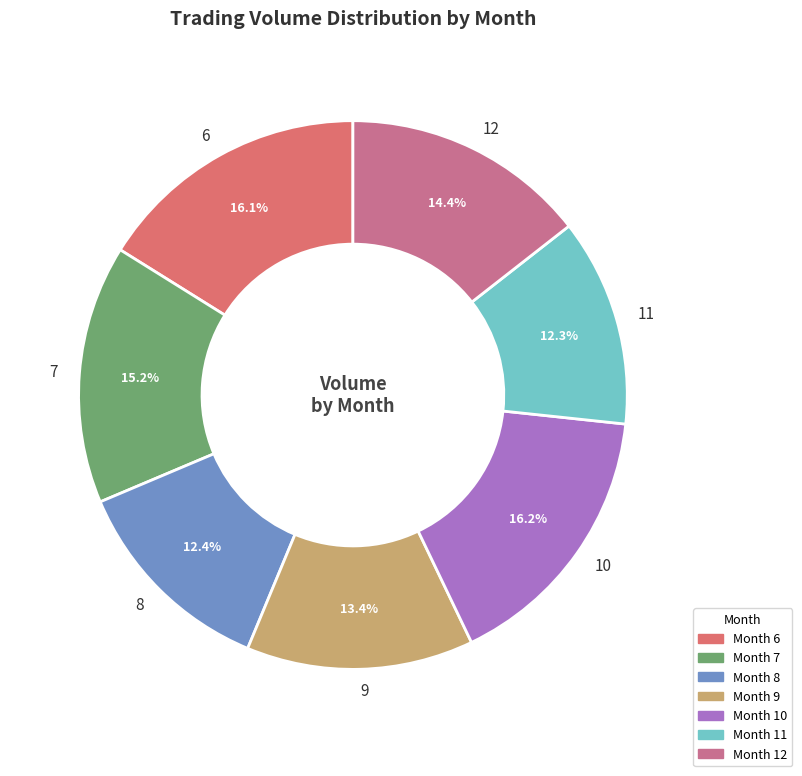

Is there a majority slice in this chart?

No